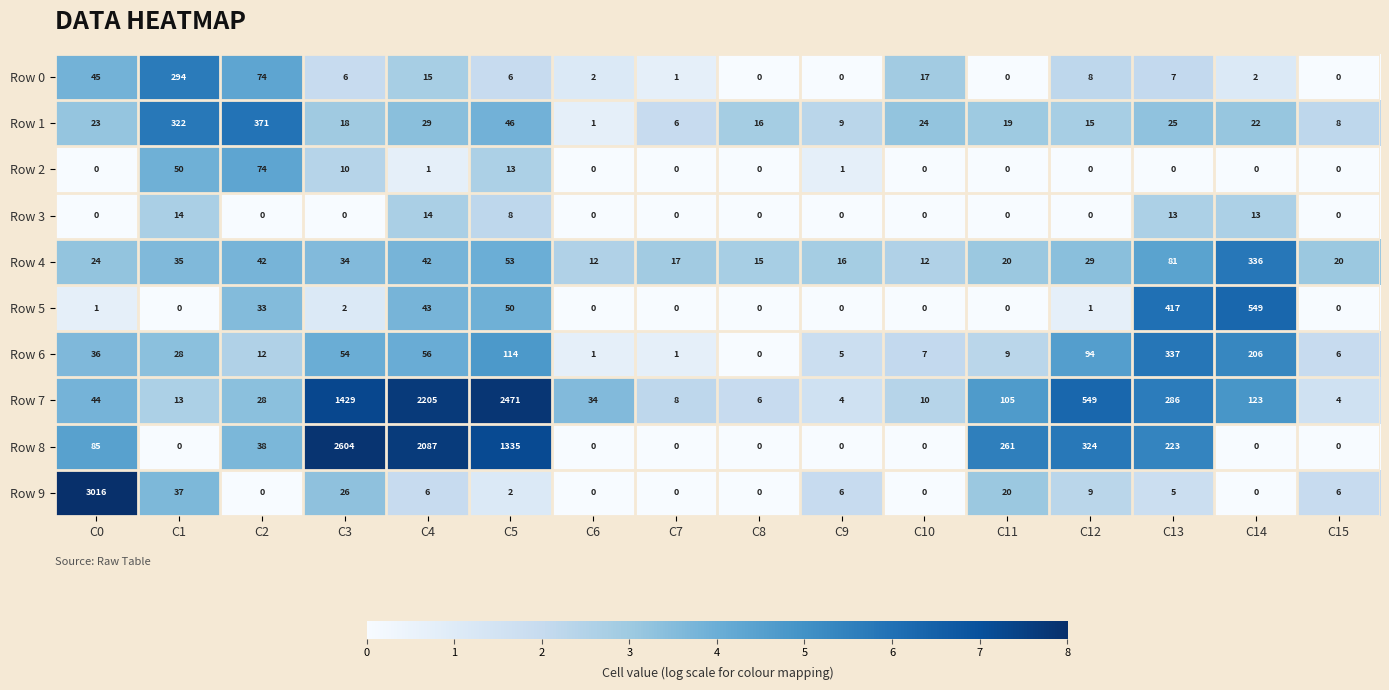

Which series has the widest spread of values?

Row 9